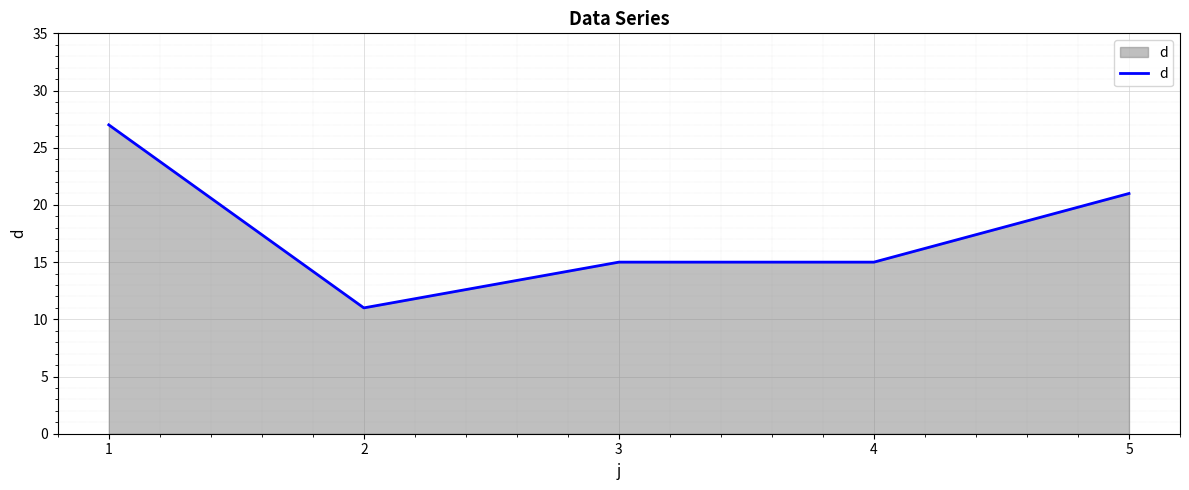

Where is the data nearest to the value 19?

5